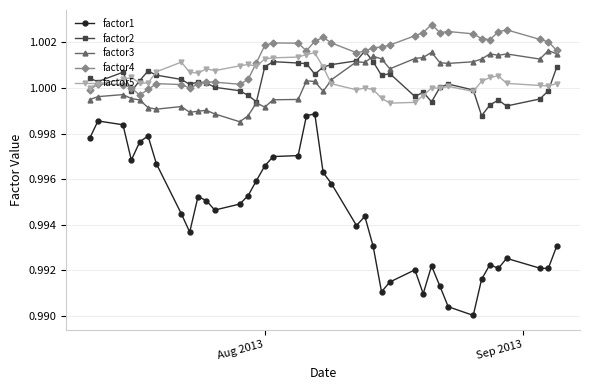

True or false: factor1 and factor5 cross at least once.

False